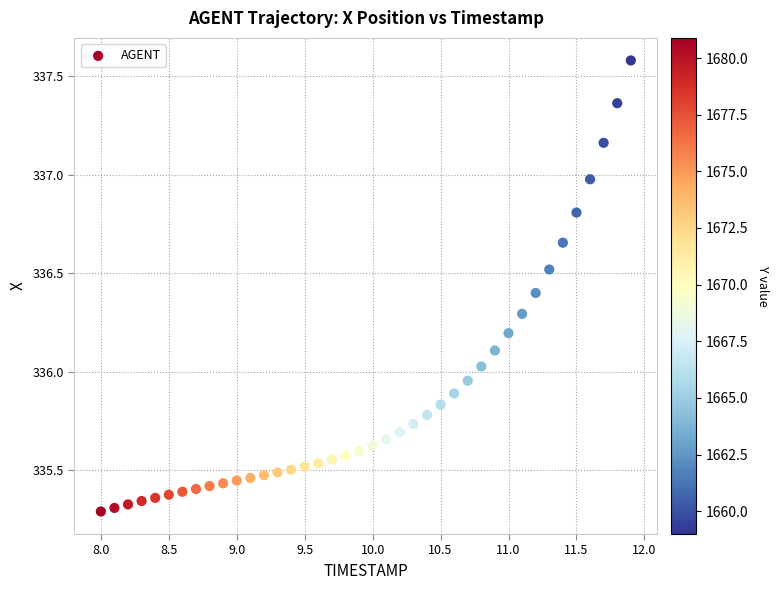

What is the range of Y values (max minus min)?

2.3